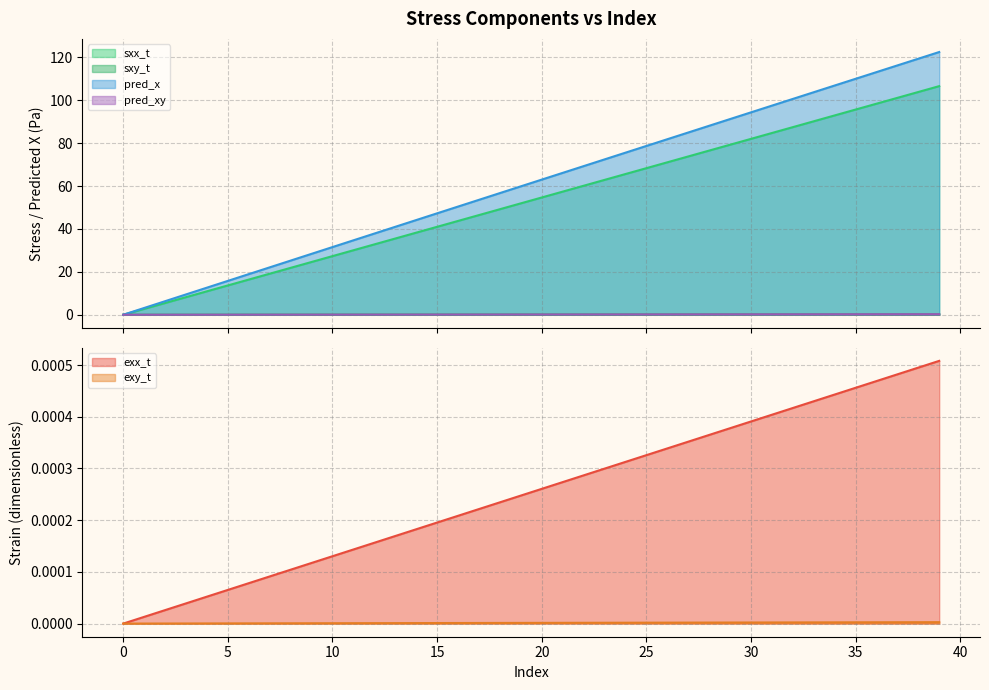

True or false: sxy_t and pred_x cross at least once.

False